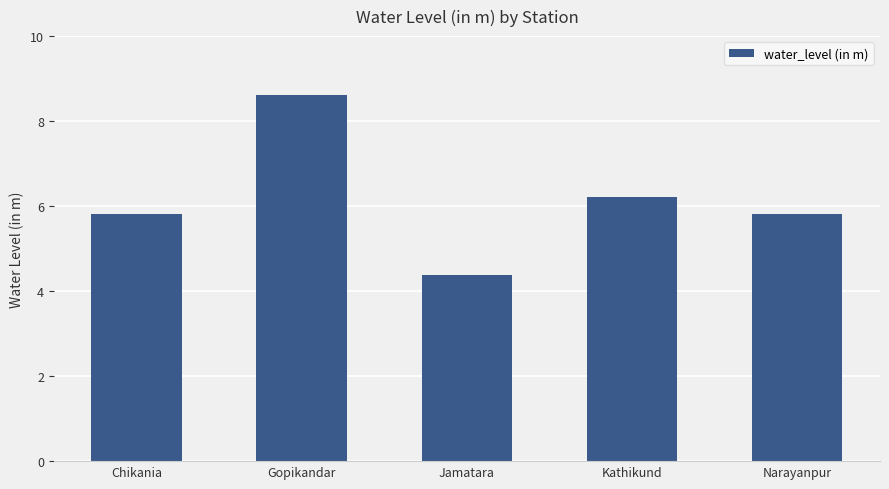

Are the bars grouped side by side (vs. stacked)?

No